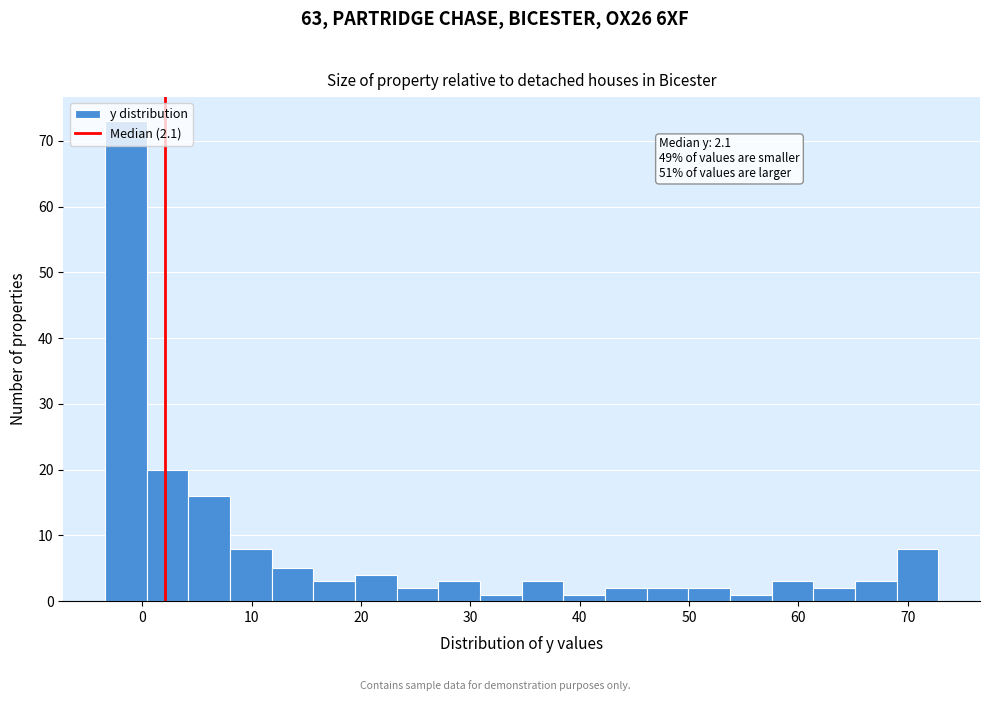

Read against the x-axis, roughly where is the centre of the tallest bar?

-1